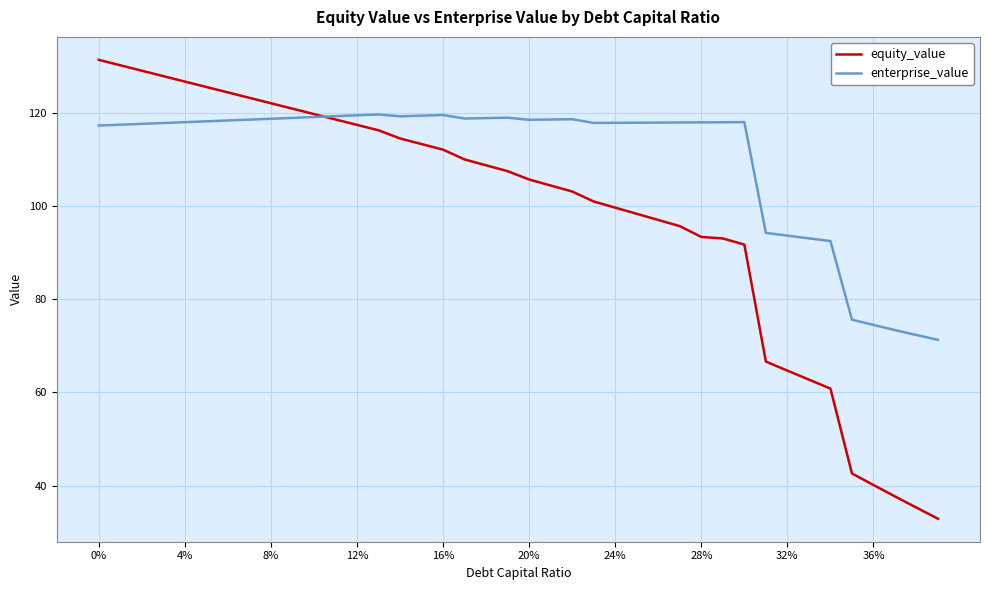

Does the chart have visible grid lines?

Yes